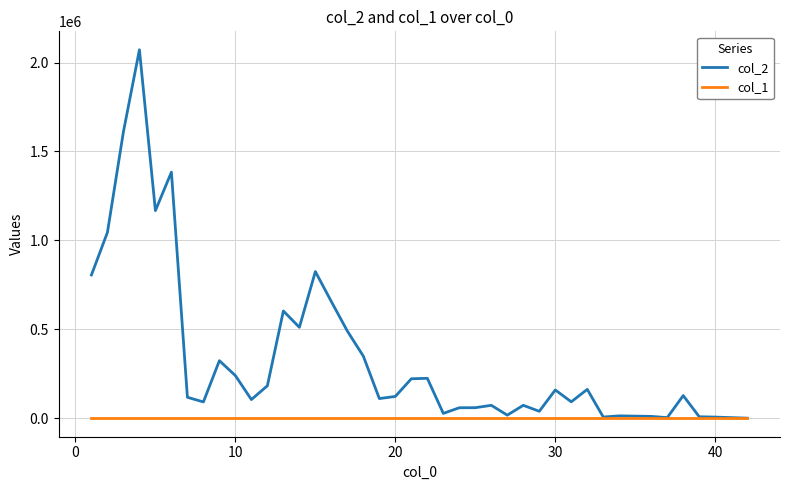

Which series has the largest range (max minus min)?

col_2